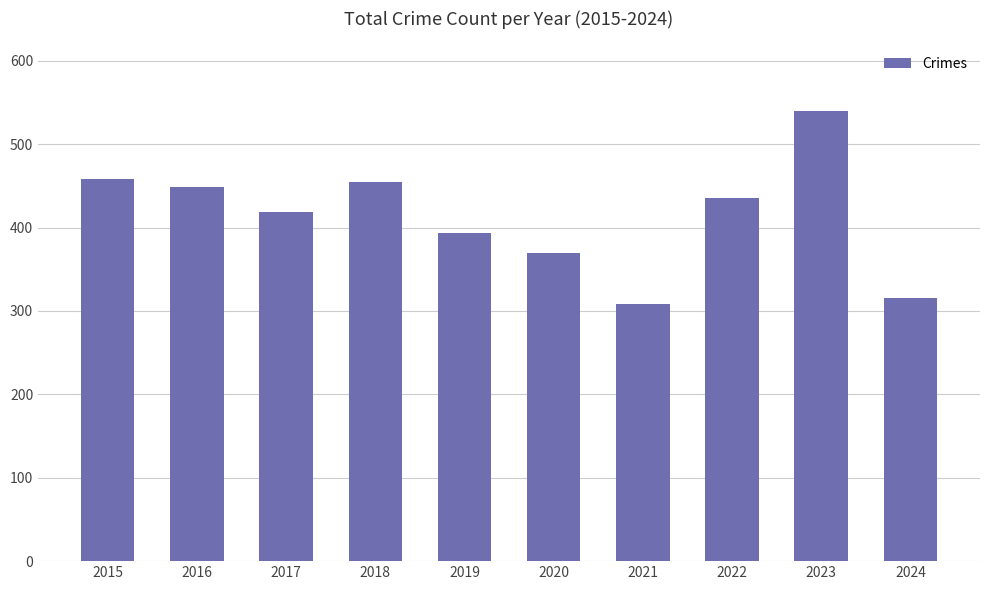

True or false: the data shows 449 at 2016.

True